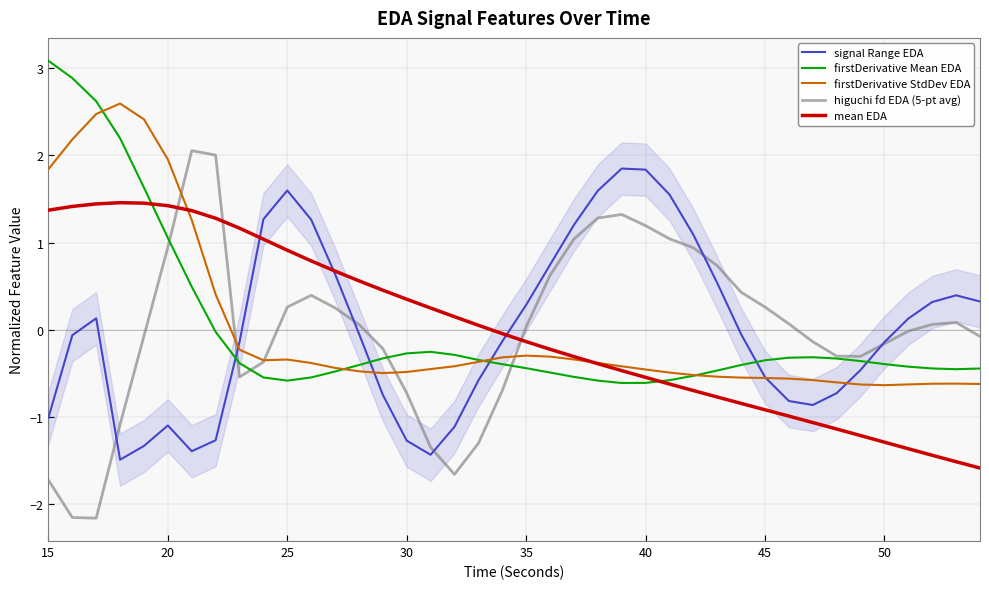

True or false: firstDerivative Mean EDA has a value of -1.0 at 25.

False